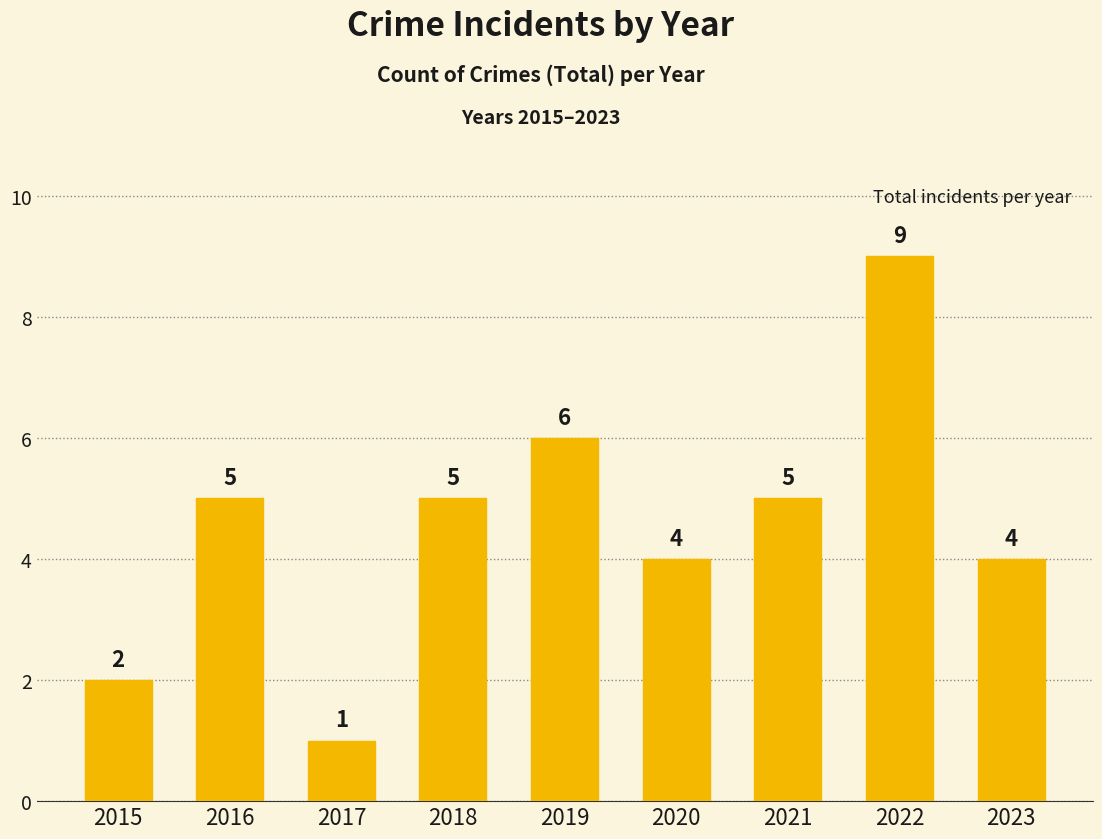

What is the value of the 2nd bar from the left?

5